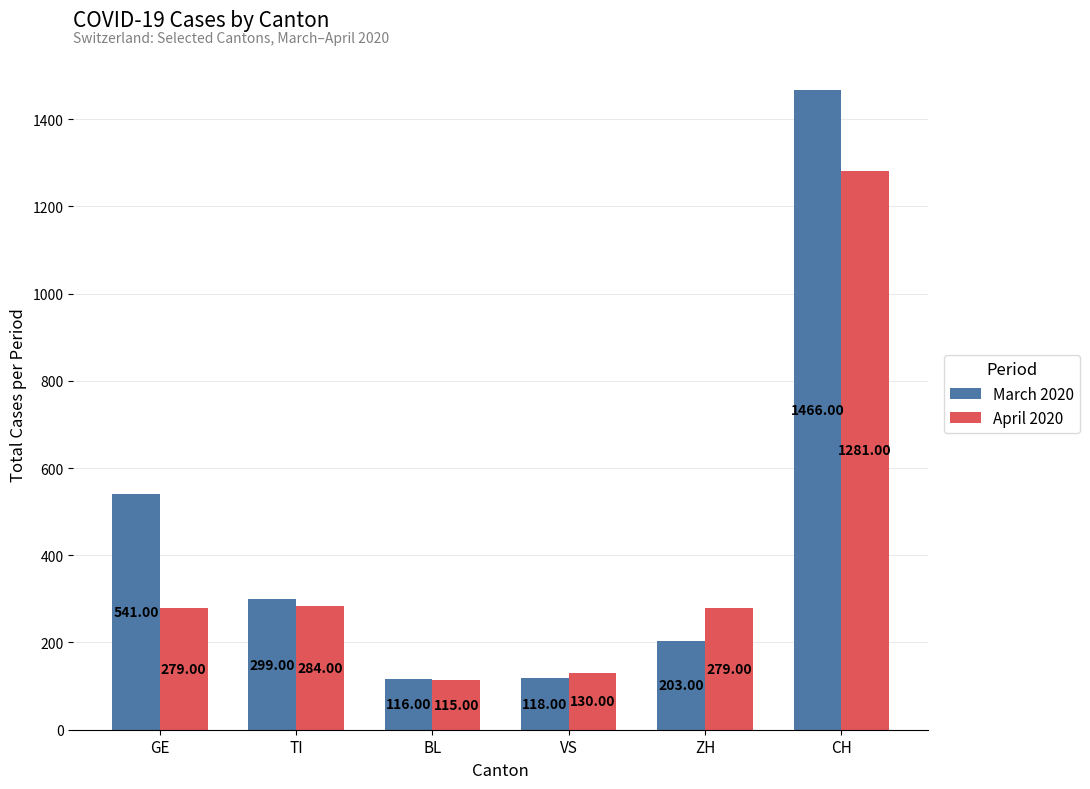

The April 2020 series shows 279 at GE. True or false?

True